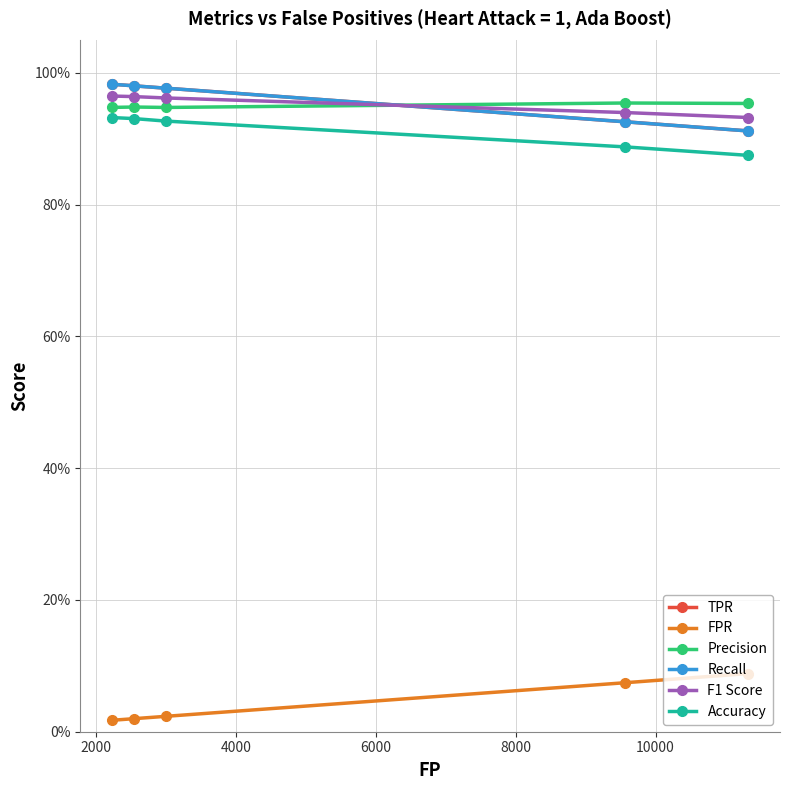

Does the chart have visible grid lines?

Yes